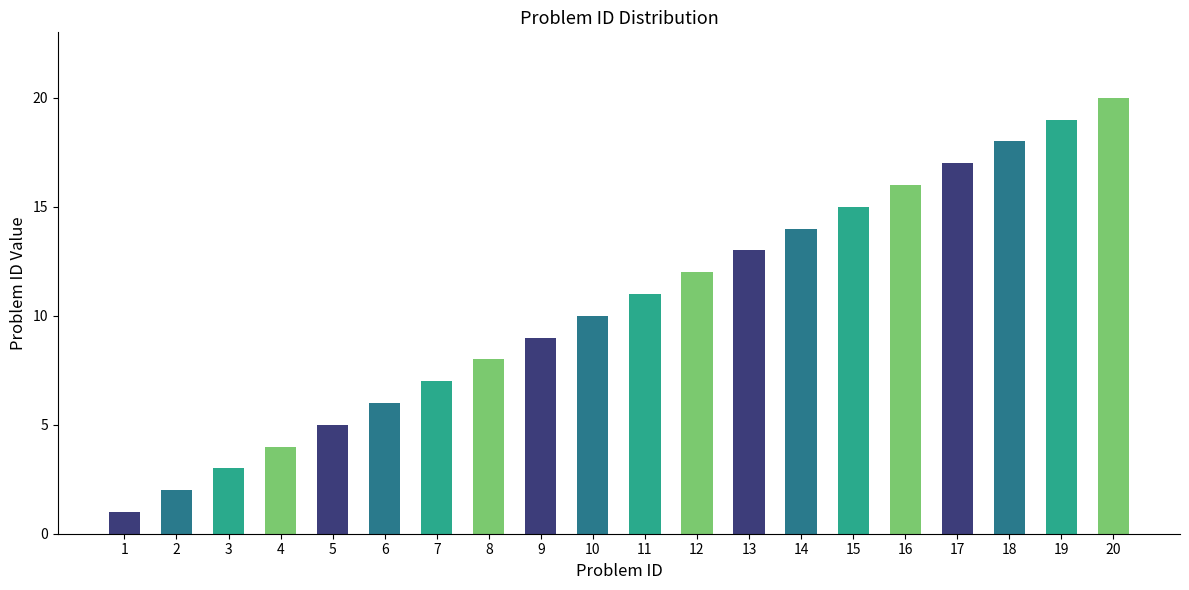

Does the chart contain any negative values?

No